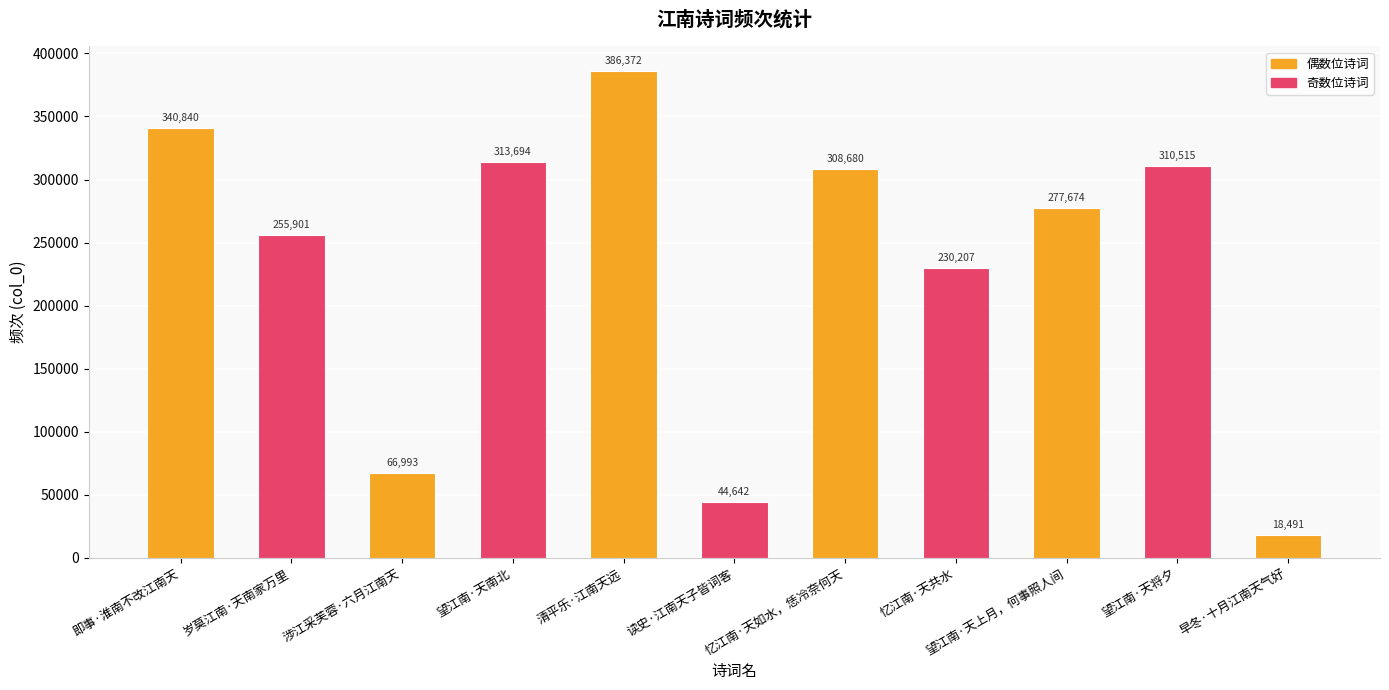

True or false: the data shows 44642 at 读史·江南天子皆词客.

True